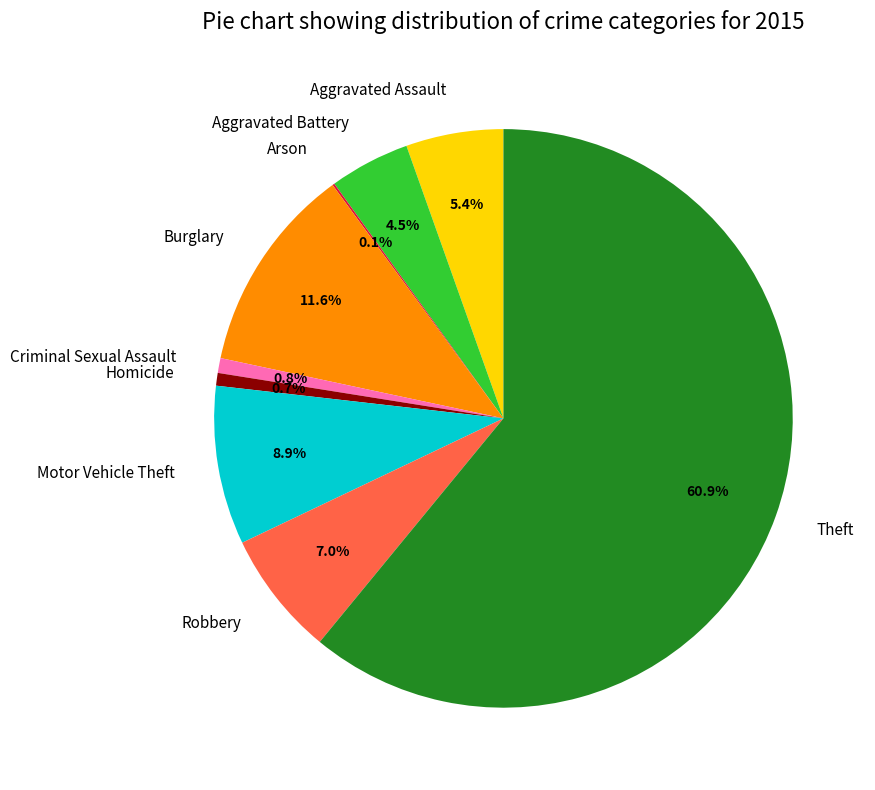

What percentage is NOT represented by Burglary?

88.4%